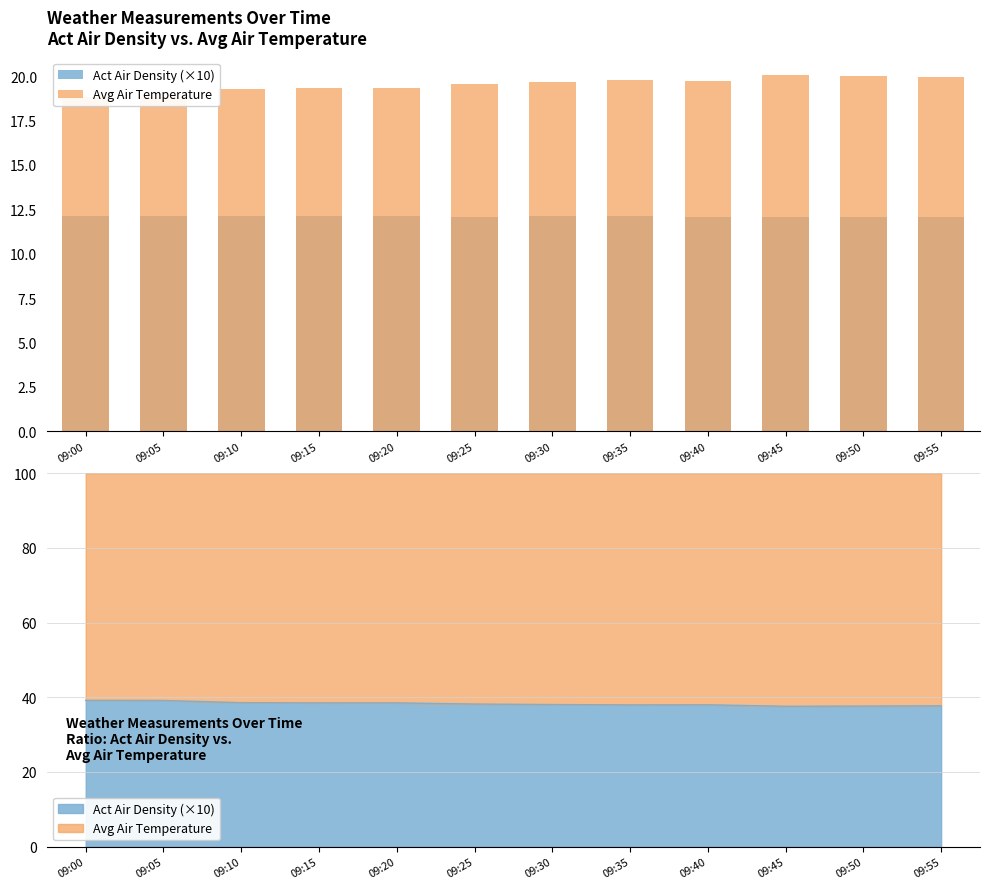

What is the value of the Act Air Density (×10) bar at the 6th from the left?

12.1